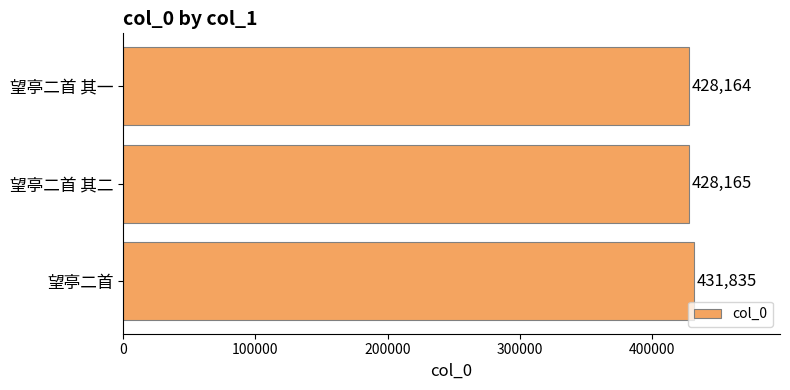

Rank the categories by value from highest to lowest.

望亭二首, 望亭二首 其二, 望亭二首 其一